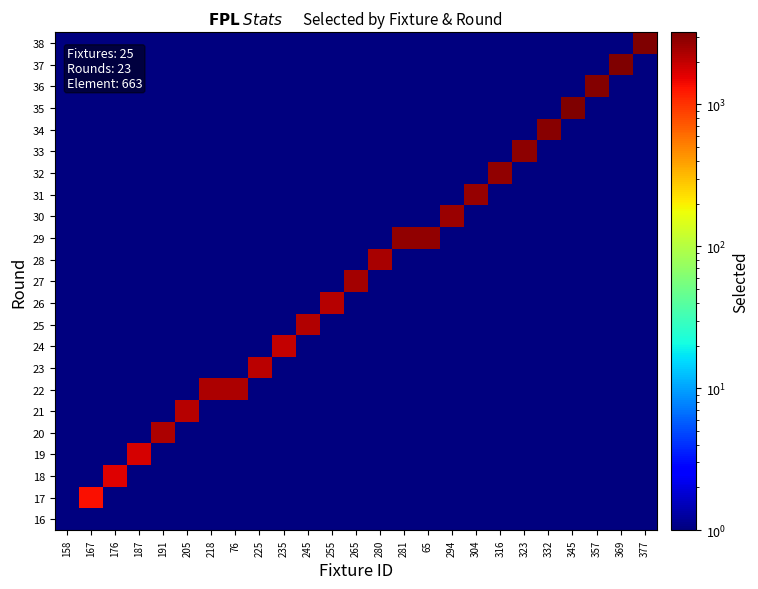

At which category is the sum across all series the highest?

377